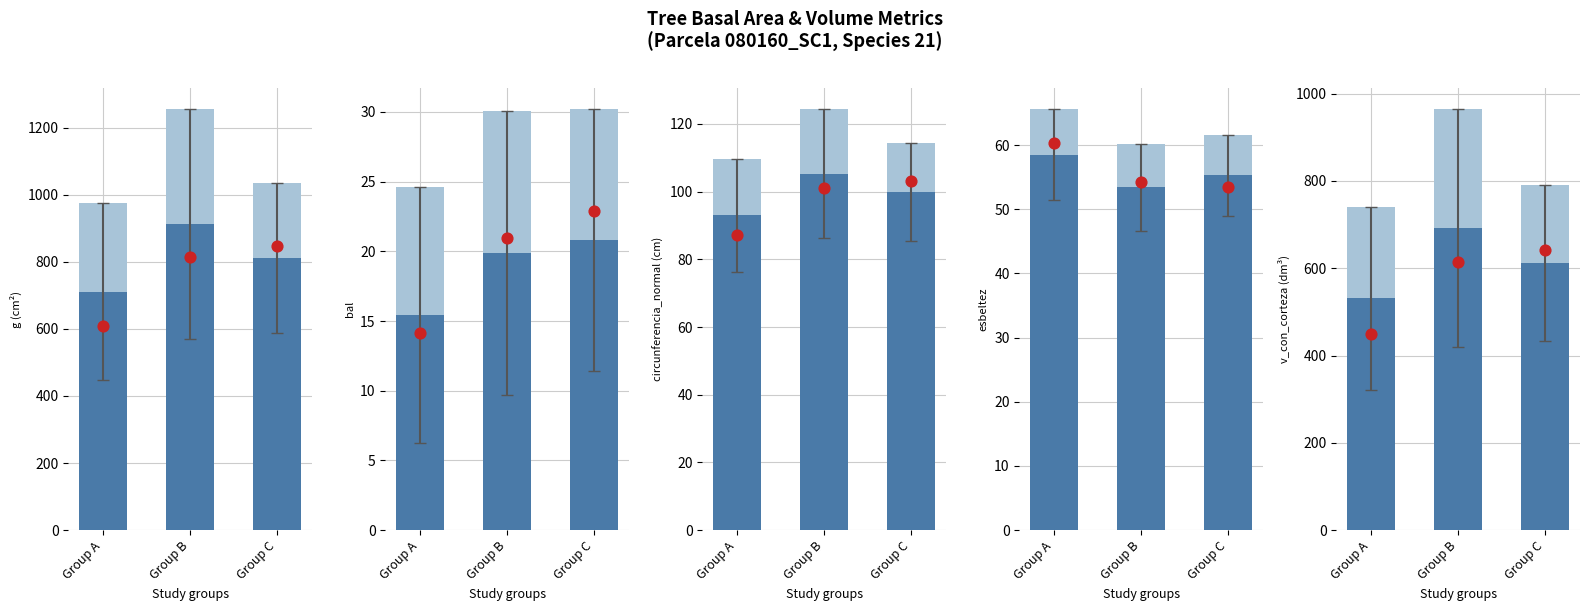

At how many categories does at least one series exceed 620?

3